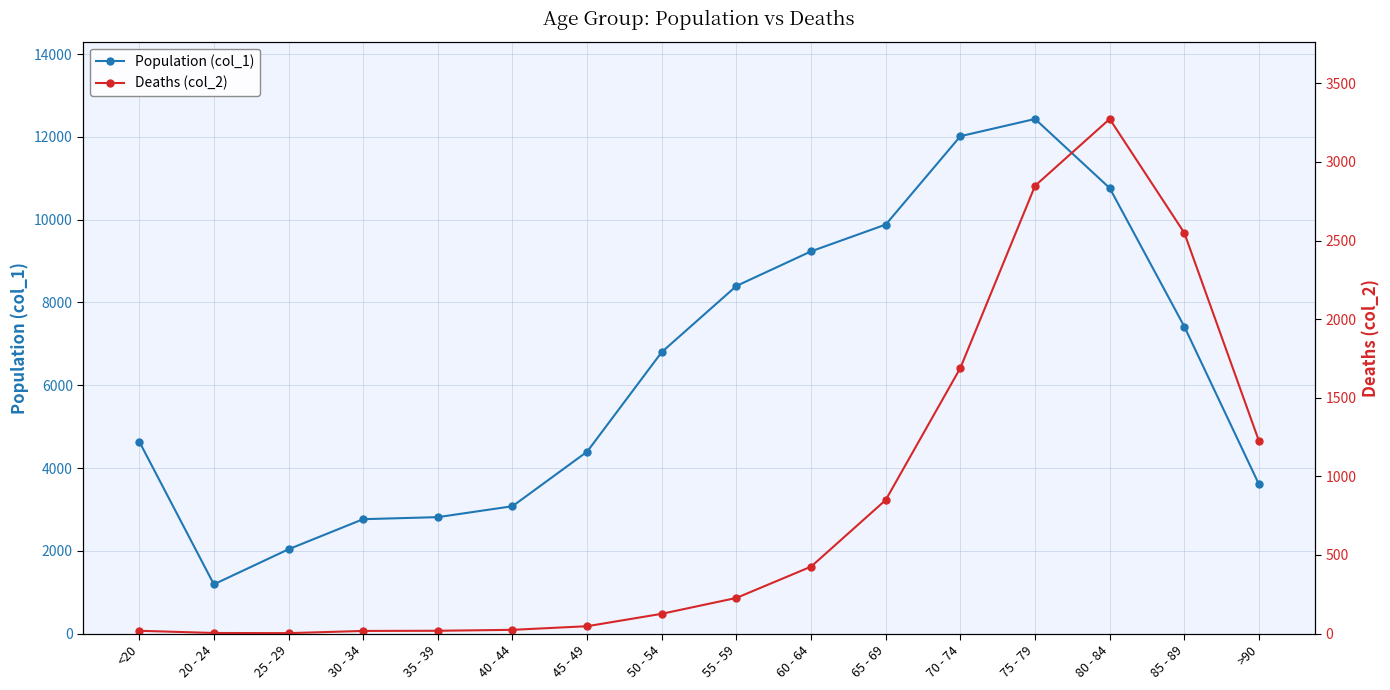

Reading left to right, extract all data points from this chart.

Population (col_1): 4641	1191	2038	2765	2814	3078	4396	6803	8400	9236	9883	12018	12434	10764	7417	3604
Deaths (col_2): 18	4	3	17	18	24	47	126	227	426	850	1690	2848	3273	2548	1224